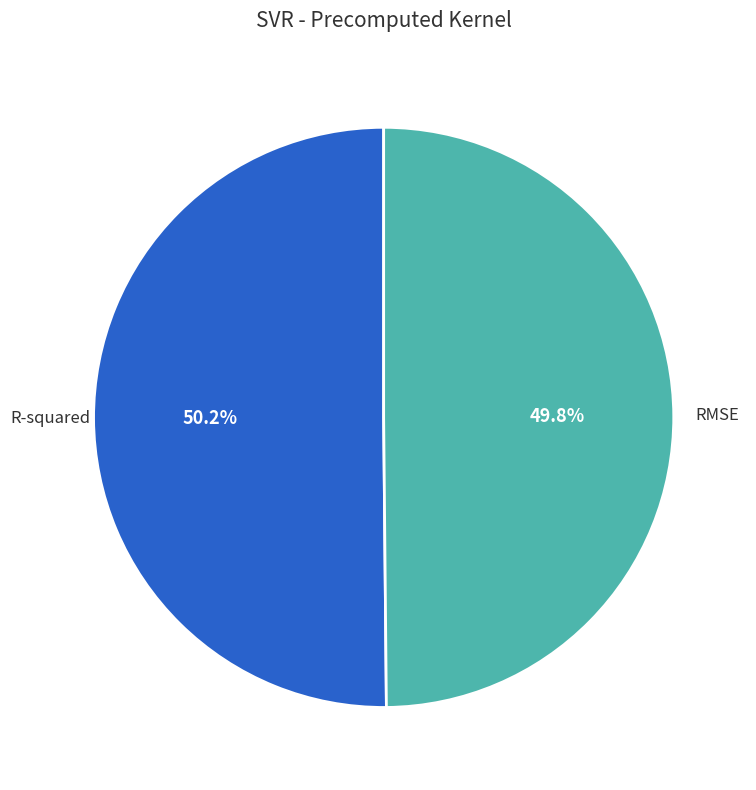

Is there any slice that represents more than half of the pie?

Yes